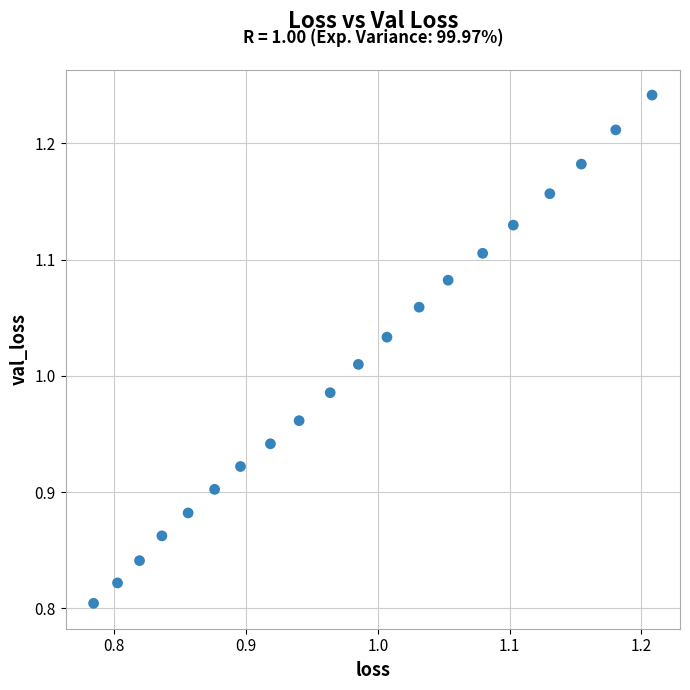

What is the range of Y values (max minus min)?

0.4